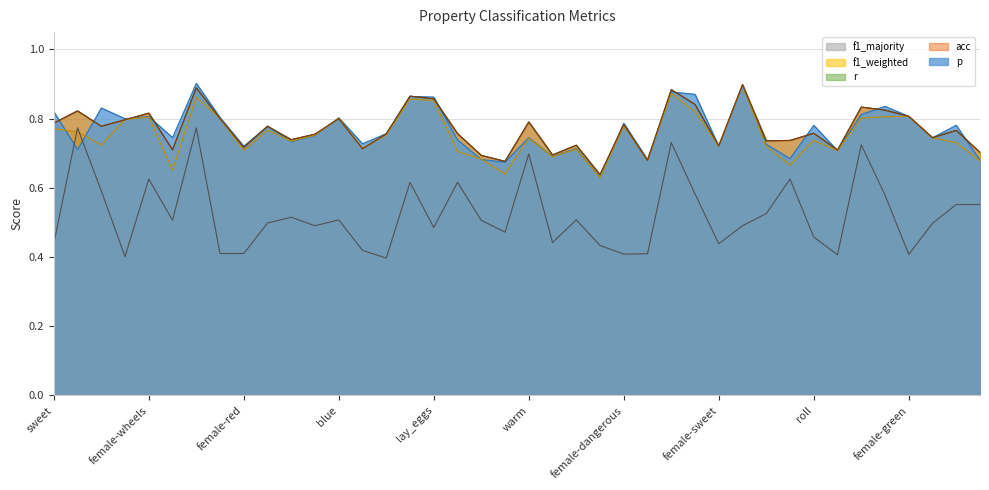

List the labels in order of f1_weighted value, largest first.

black, square, round, female-cold, lay_eggs, made_of_wood, female-green, female-hot, female-wheels, female-square, blue, green, red, female-dangerous, sweet, female-lay_eggs, female-round, dangerous, female-black, female-yellow, warm, roll, yellow, female-swim, female-made_of_wood, female-sweet, fly, female, female-blue, female-red, female-wings, cold, female-juicy, female-used_in_cooking, wings, swim, wheels, used_in_cooking, female-roll, juicy